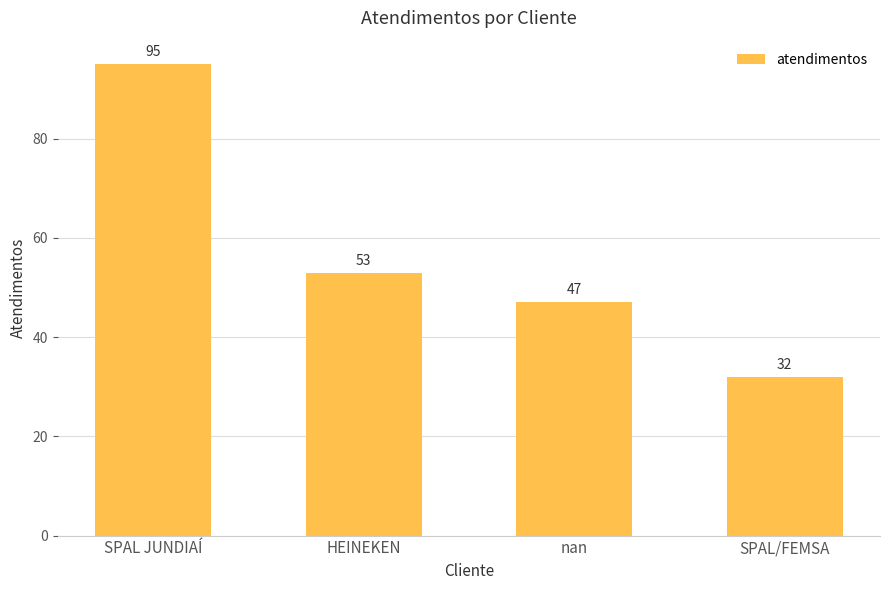

Reading left to right, list all the values displayed in this chart.

95	53	47	32